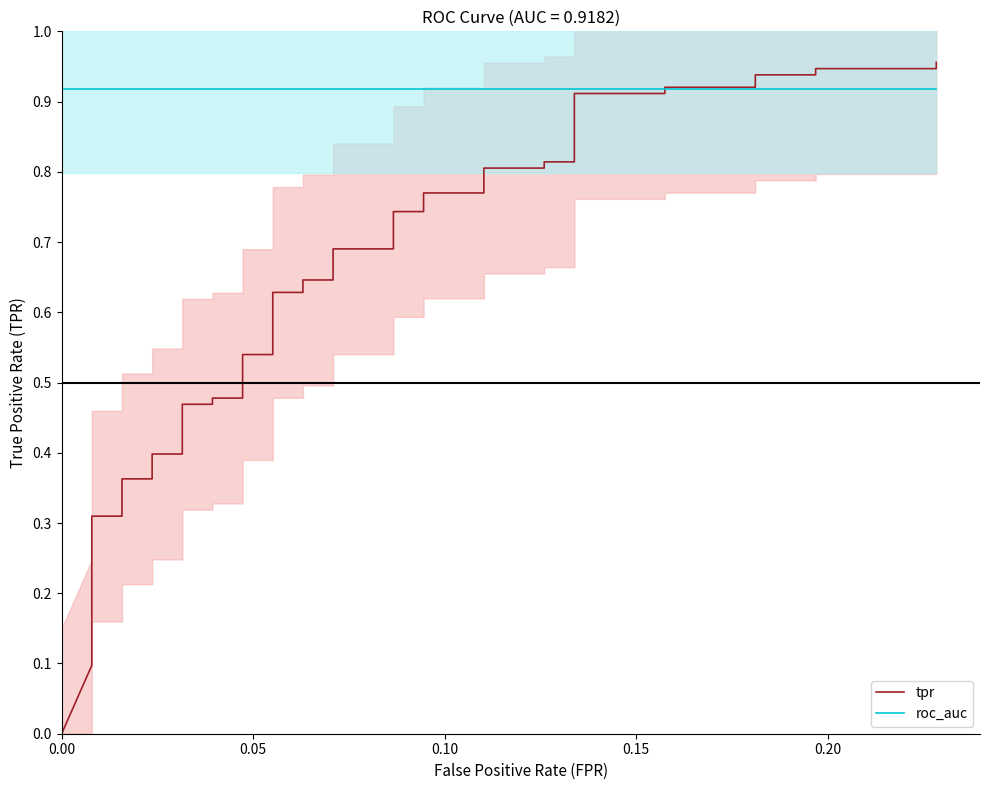

Reading left to right, list all the values displayed in this chart.

tpr: 0.0	0.1	0.1	0.2	0.2	0.3	0.3	0.4	0.4	0.4	0.4	0.5	0.5	0.5	0.5	0.5	0.5	0.6	0.6	0.6	0.6	0.7	0.7	0.7	0.7	0.8	0.8	0.8	0.8	0.8	0.8	0.9	0.9	0.9	0.9	0.9	0.9	0.9	0.9	1.0
roc_auc: 0.9	0.9	0.9	0.9	0.9	0.9	0.9	0.9	0.9	0.9	0.9	0.9	0.9	0.9	0.9	0.9	0.9	0.9	0.9	0.9	0.9	0.9	0.9	0.9	0.9	0.9	0.9	0.9	0.9	0.9	0.9	0.9	0.9	0.9	0.9	0.9	0.9	0.9	0.9	0.9